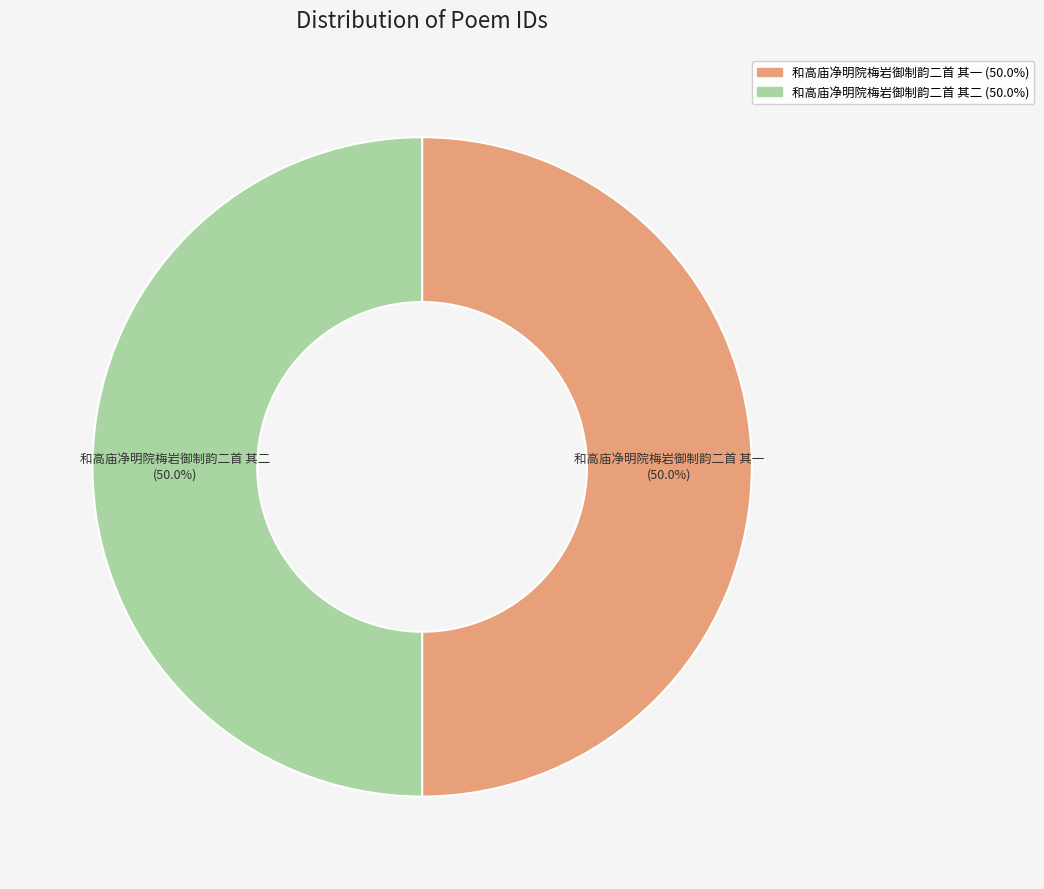

What is the ratio of the value at 和高庙净明院梅岩御制韵二首 其二 to the value at 和高庙净明院梅岩御制韵二首 其一?

1.0